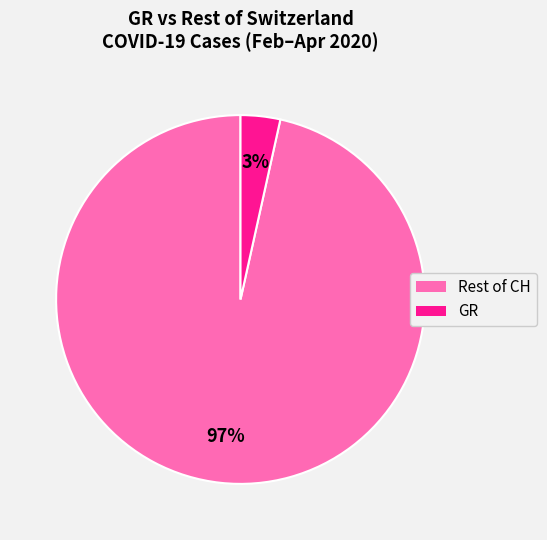

To the nearest percent, what is the average slice percentage?

50%